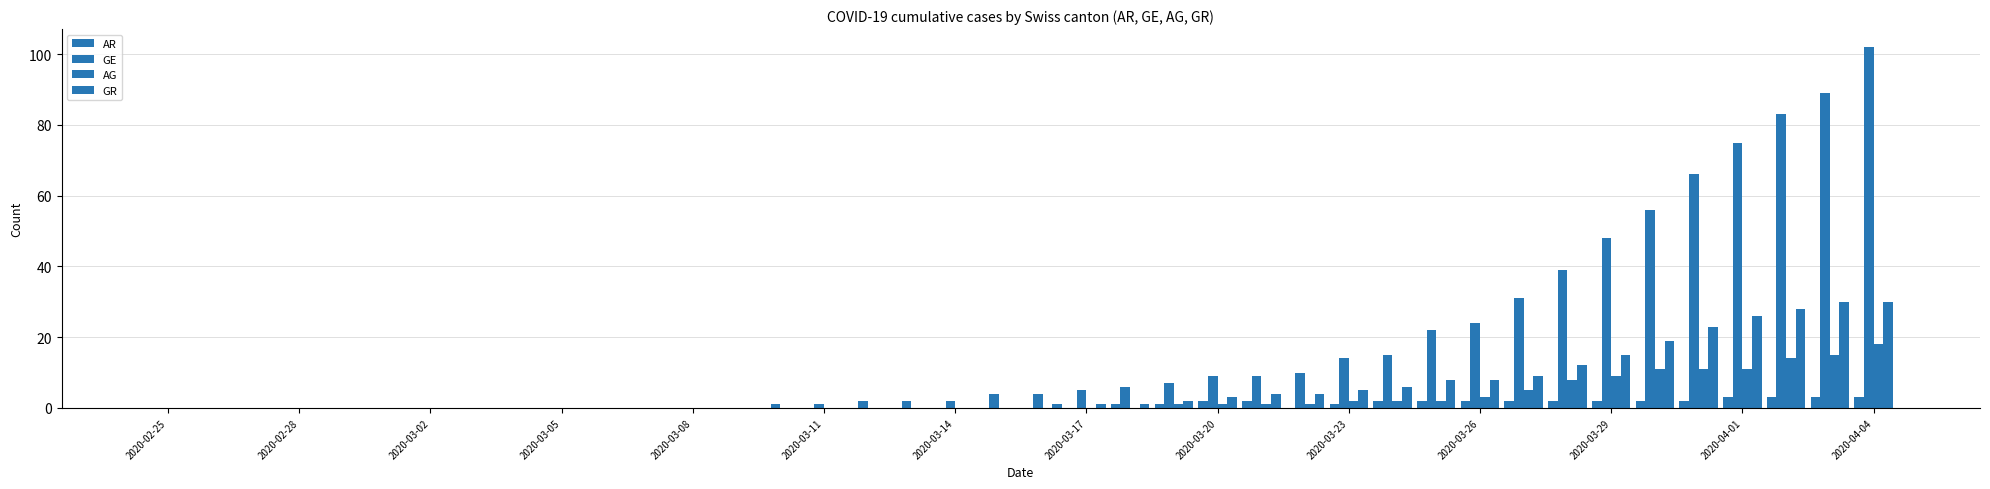

Which series has the largest total across all categories?

GE